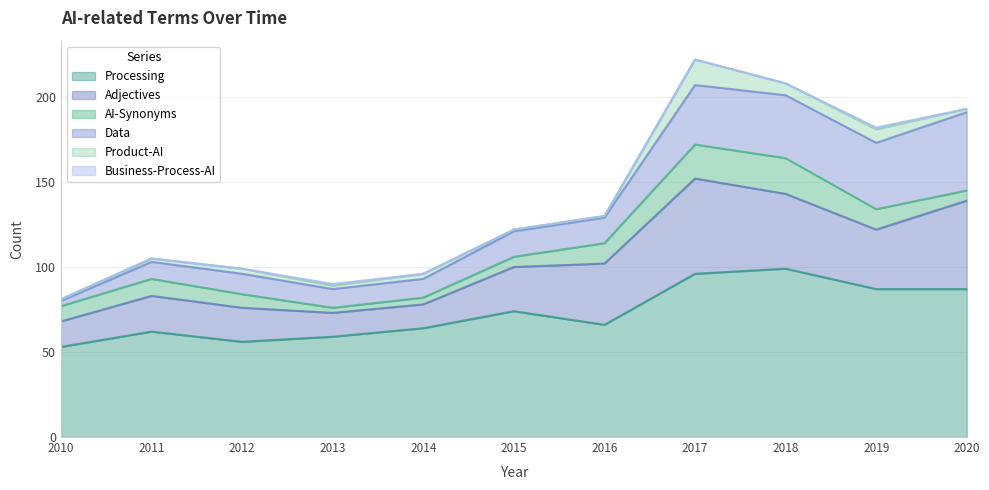

At which category is the sum across all series the highest?

2017